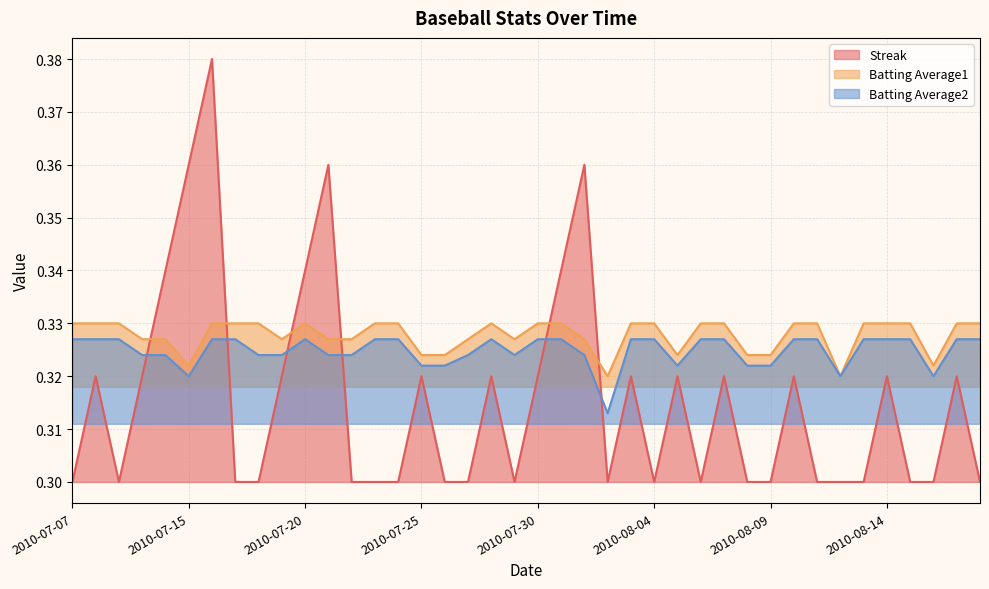

Between 2010-07-30 and 2010-08-01, which series saw the biggest shift?

Streak